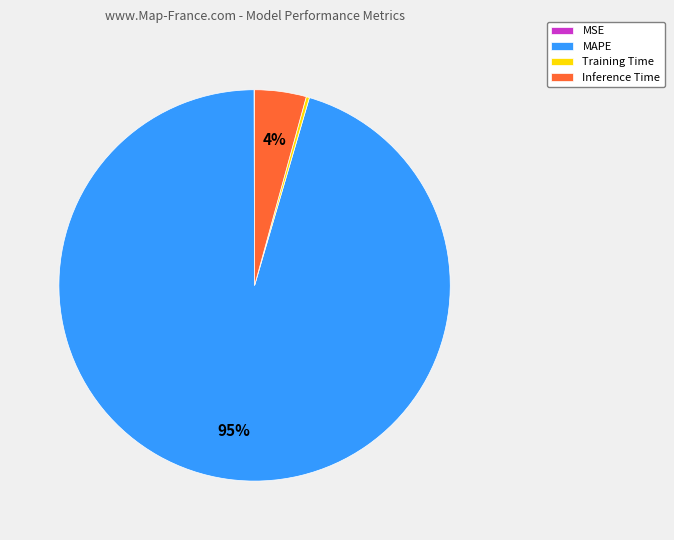

What percentage is the Inference Time slice, to the nearest percent?

4%